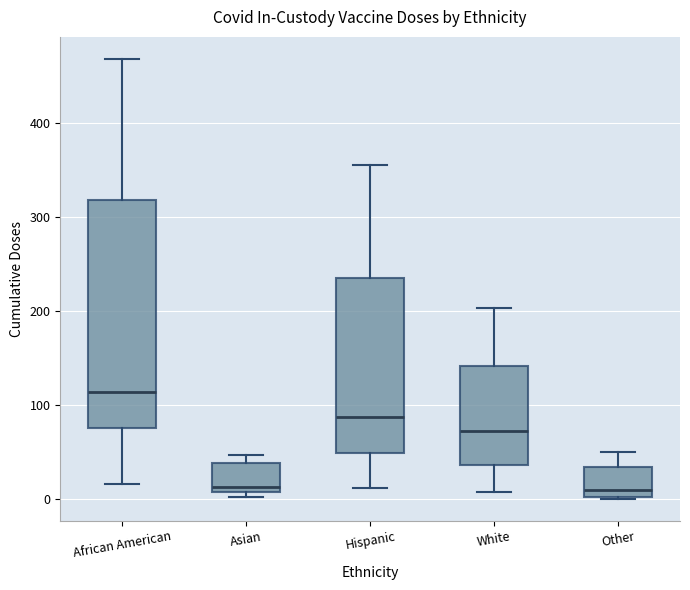

Which box is the tallest, from its lower edge to its upper edge?

African American